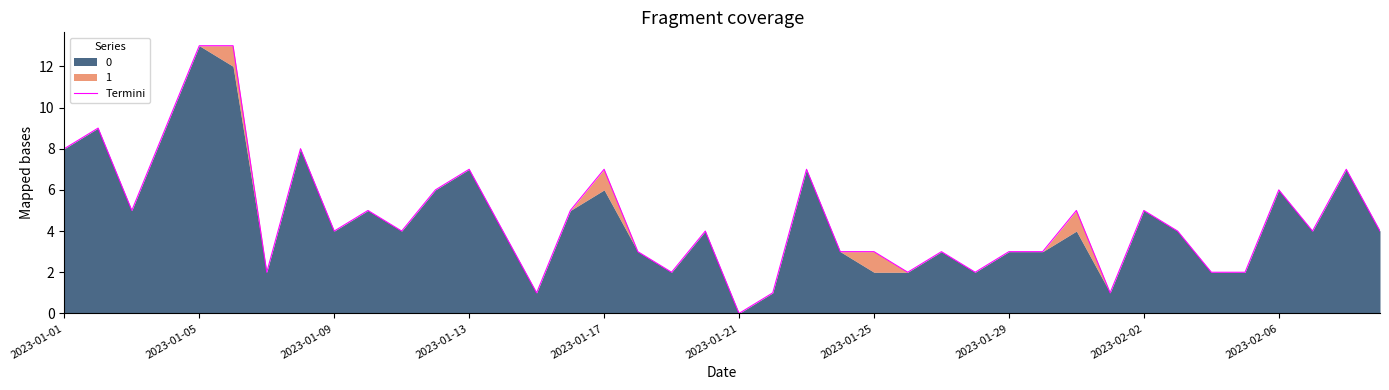

What is the sum of the values at 33 and 28?

7